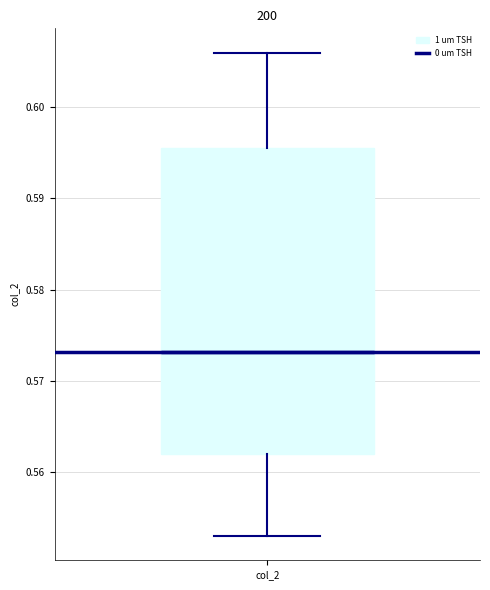

Where does the lower whisker of the box for col_2 end on the y-axis? The values are not printed on the chart, so give them approximately, as read against the axis.

0.553